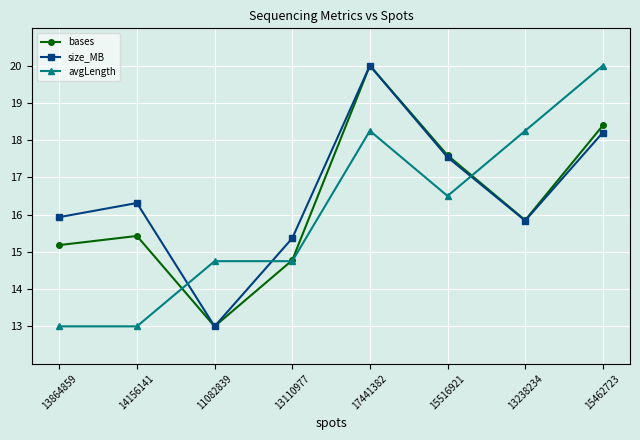

What is the difference between the second highest and second lowest values in the size_MB series?

2.8